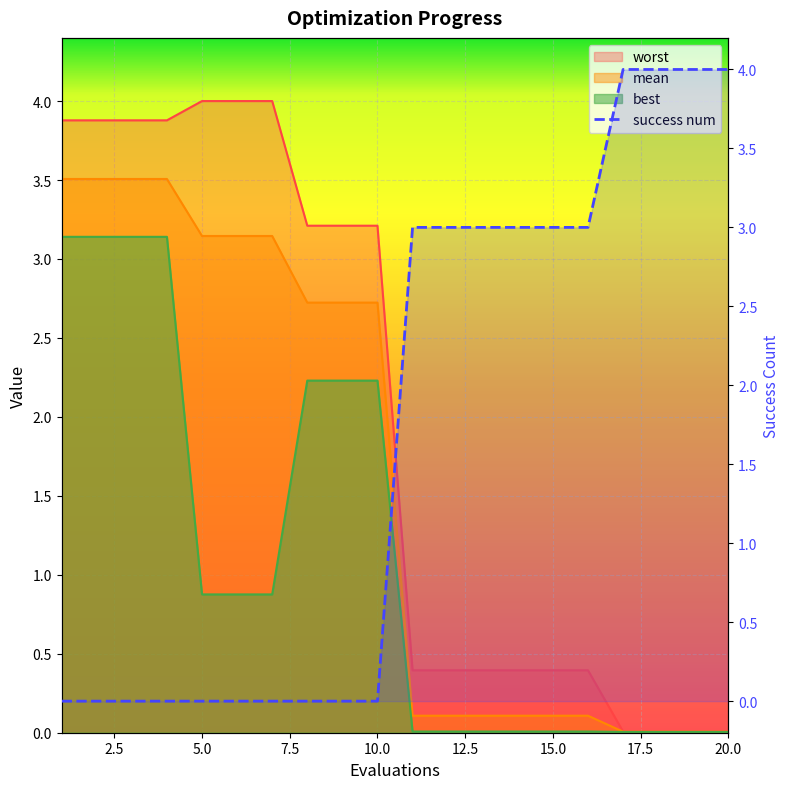

What is the total value across all series at 20?

4.0